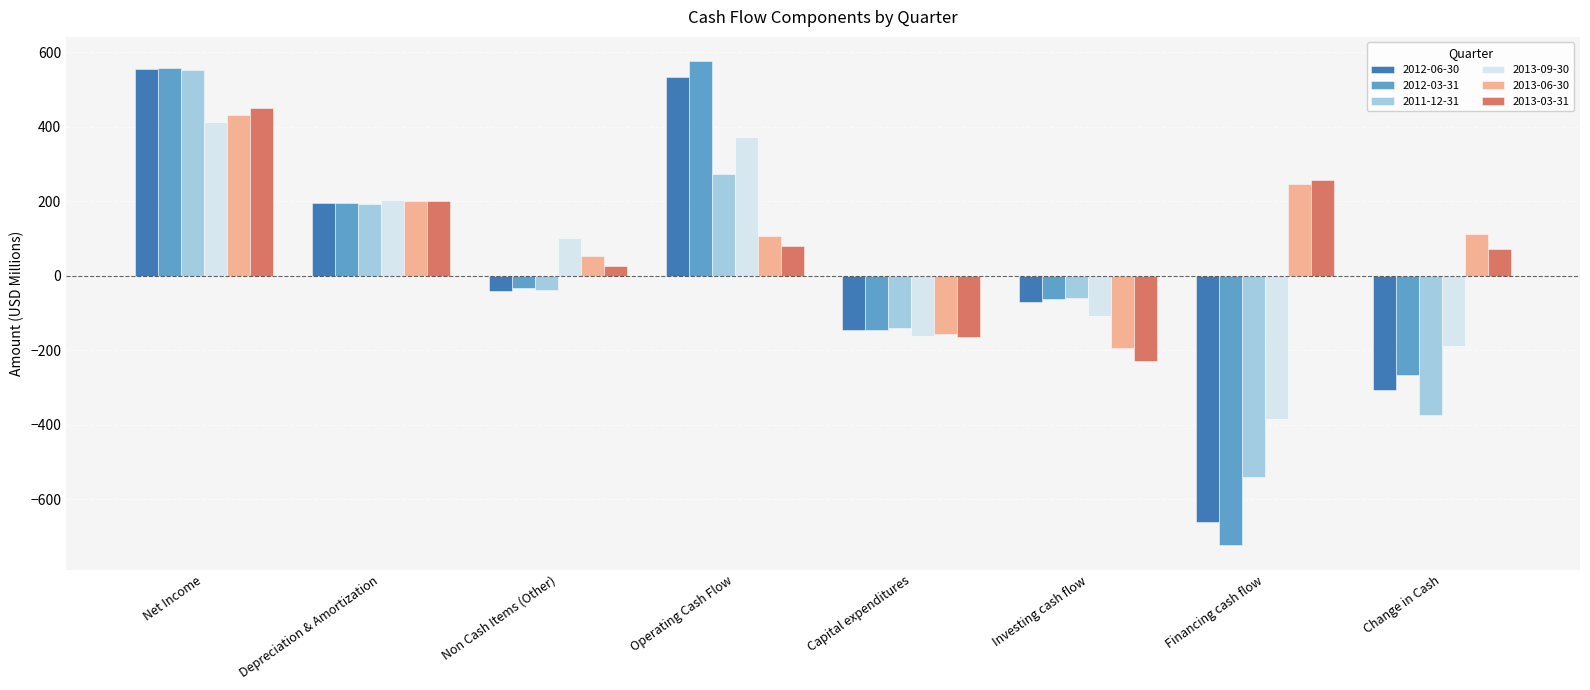

Which series has the largest range (max minus min)?

2012-03-31